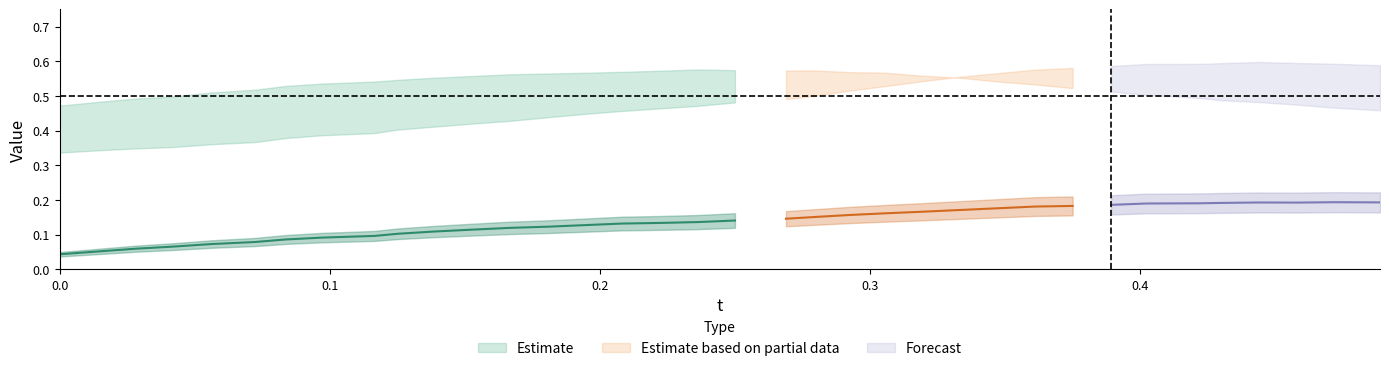

Which has a higher value, 22 or 18?

22